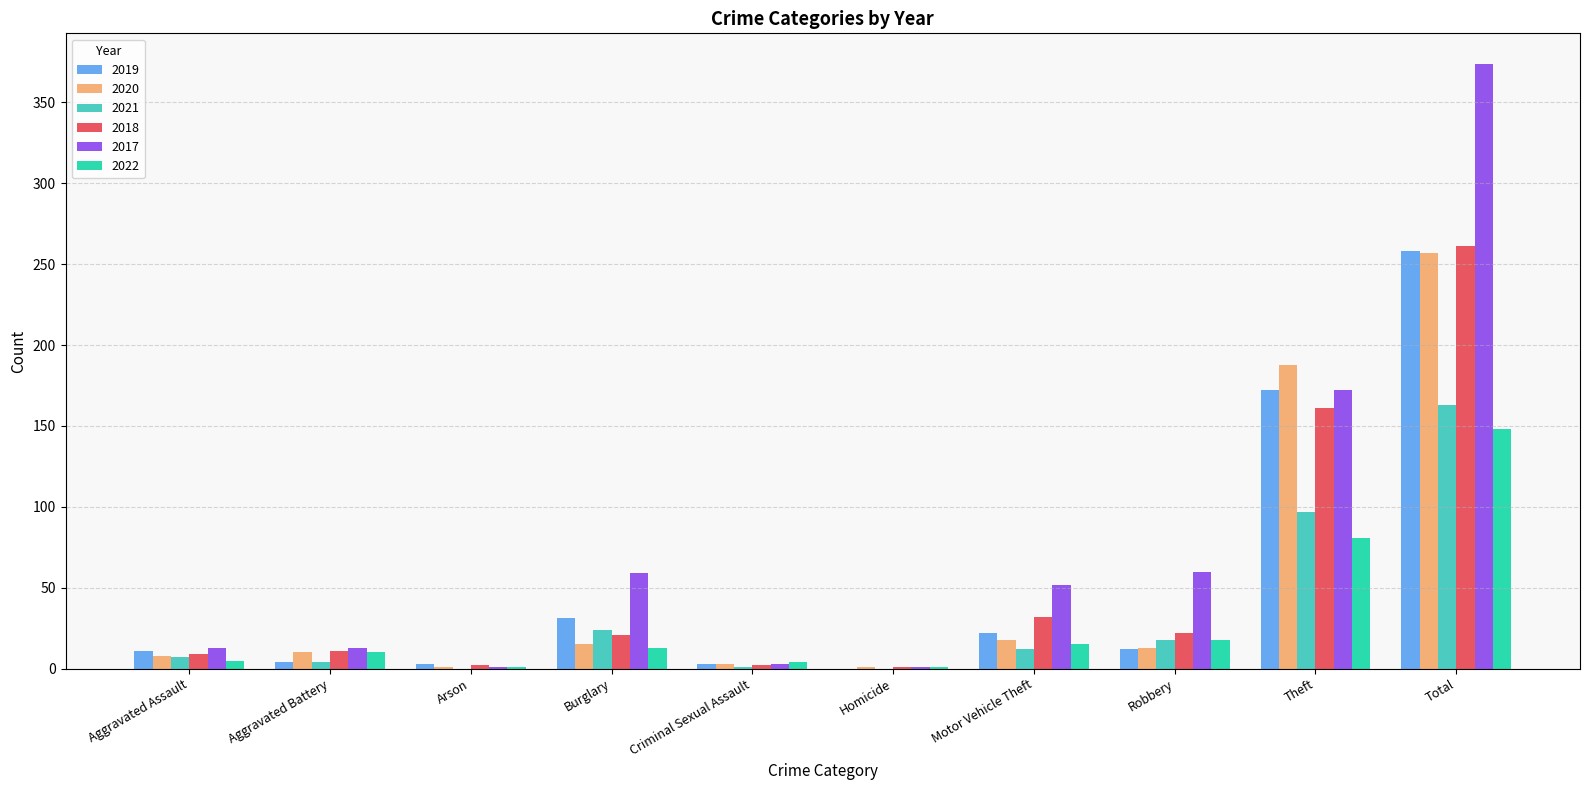

True or false: 2019 has a value of 31 at Burglary.

True